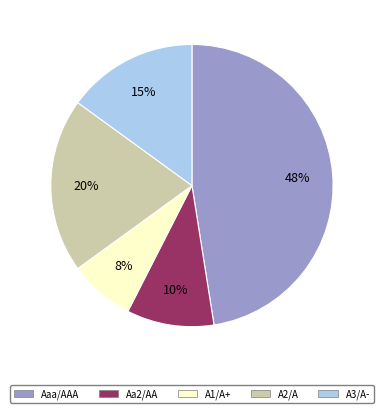

The Aaa/AAA slice represents 48% of the pie. True or false?

True